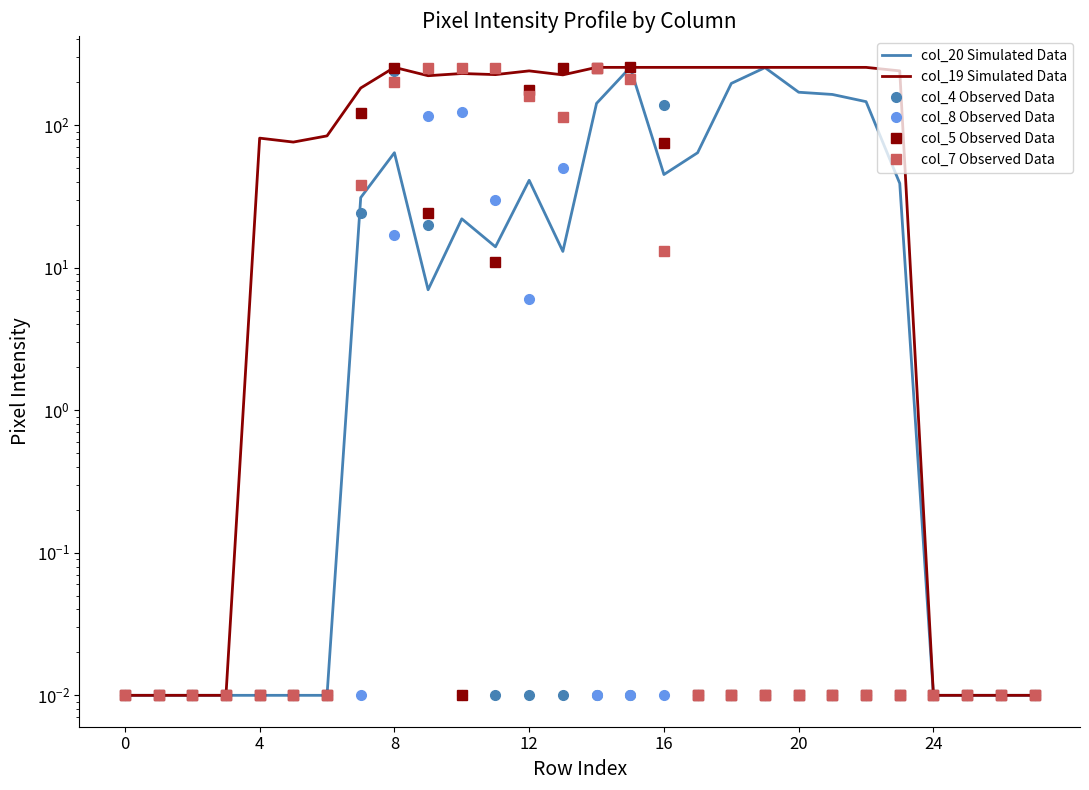

What is the sum of all col_4 Observed Data values?

423.2